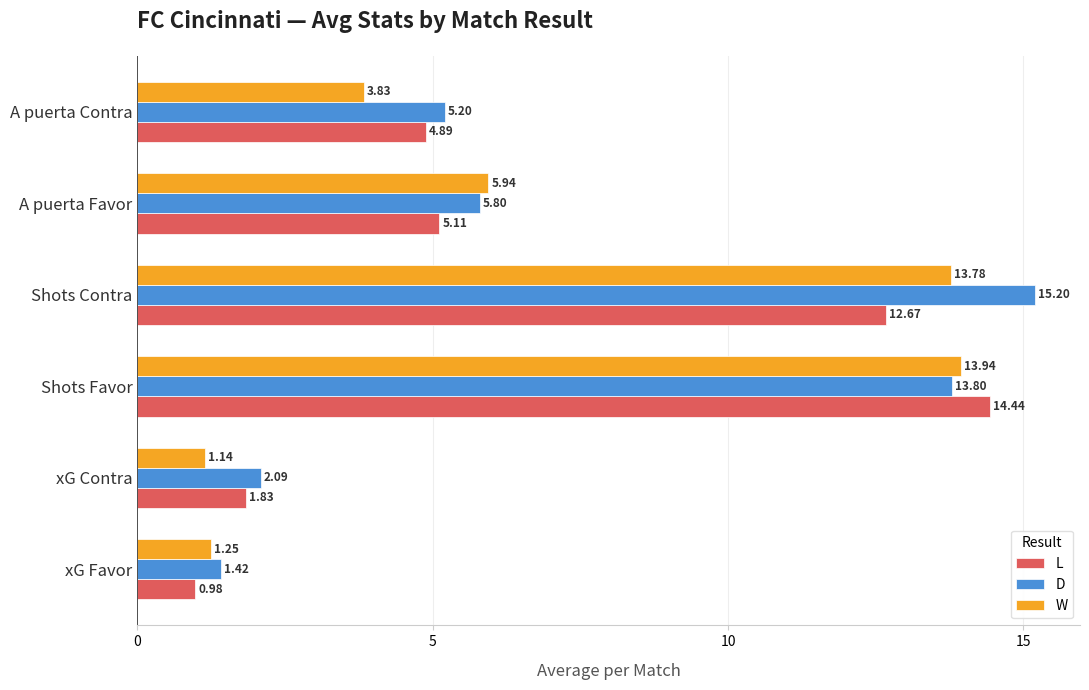

Rank the categories by D value from lowest to highest.

xG Favor, xG Contra, A puerta Contra, A puerta Favor, Shots Favor, Shots Contra